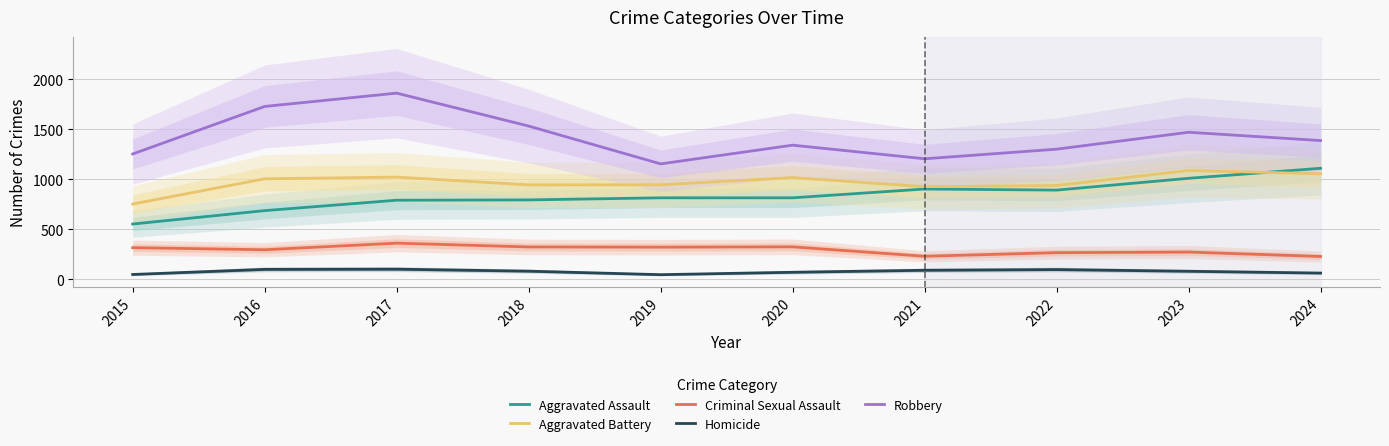

Reading right to left, list all the values displayed in this chart.

Aggravated Assault: 2024=1111	2023=1011	2022=893	2021=904	2020=816	2019=816	2018=795	2017=792	2016=688	2015=554
Aggravated Battery: 2024=1056	2023=1089	2022=939	2021=927	2020=1018	2019=946	2018=945	2017=1023	2016=1006	2015=754
Criminal Sexual Assault: 2024=230	2023=274	2022=268	2021=232	2020=326	2019=323	2018=325	2017=363	2016=297	2015=318
Homicide: 2024=64	2023=82	2022=99	2021=92	2020=72	2019=48	2018=83	2017=103	2016=101	2015=50
Robbery: 2024=1388	2023=1471	2022=1302	2021=1206	2020=1342	2019=1155	2018=1533	2017=1862	2016=1729	2015=1254